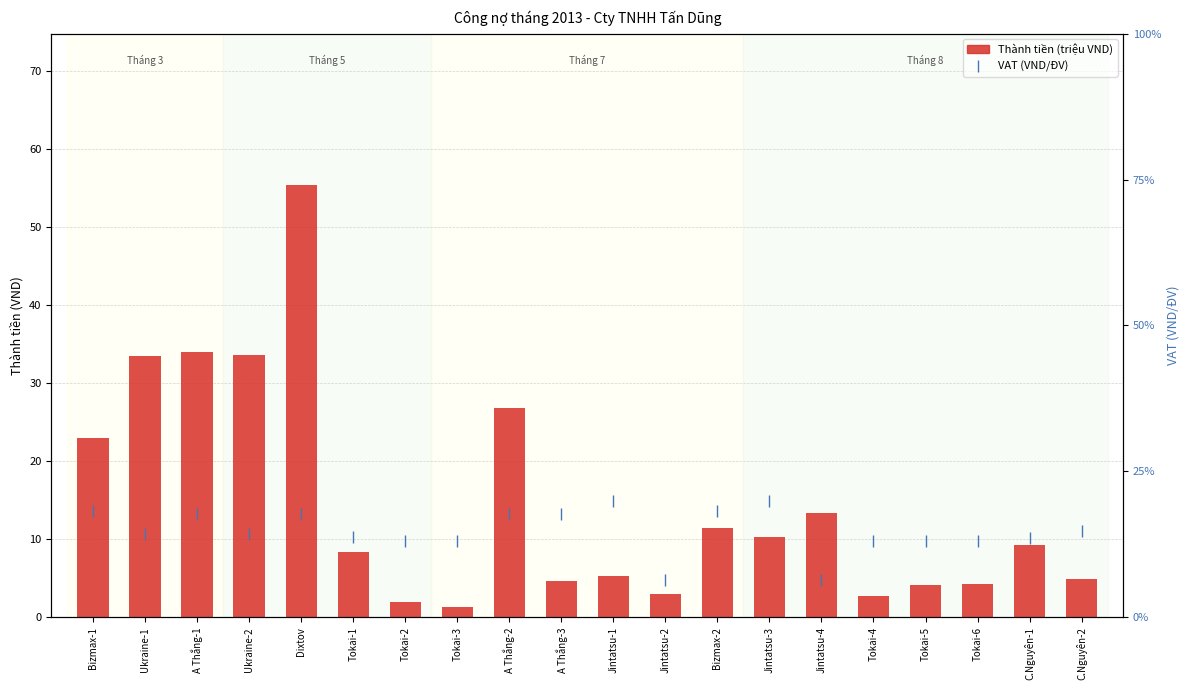

How many series are shown in this chart?

2